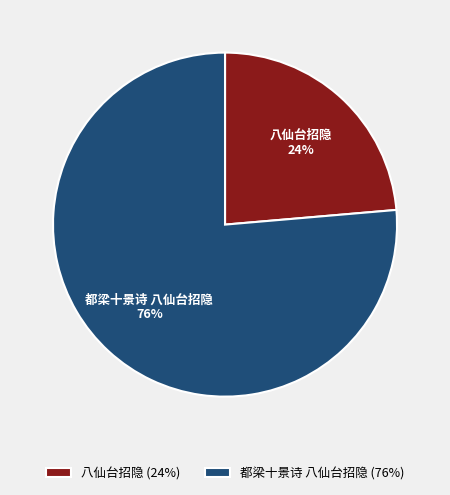

Rank the categories by value from highest to lowest.

都梁十景诗 八仙台招隐, 八仙台招隐